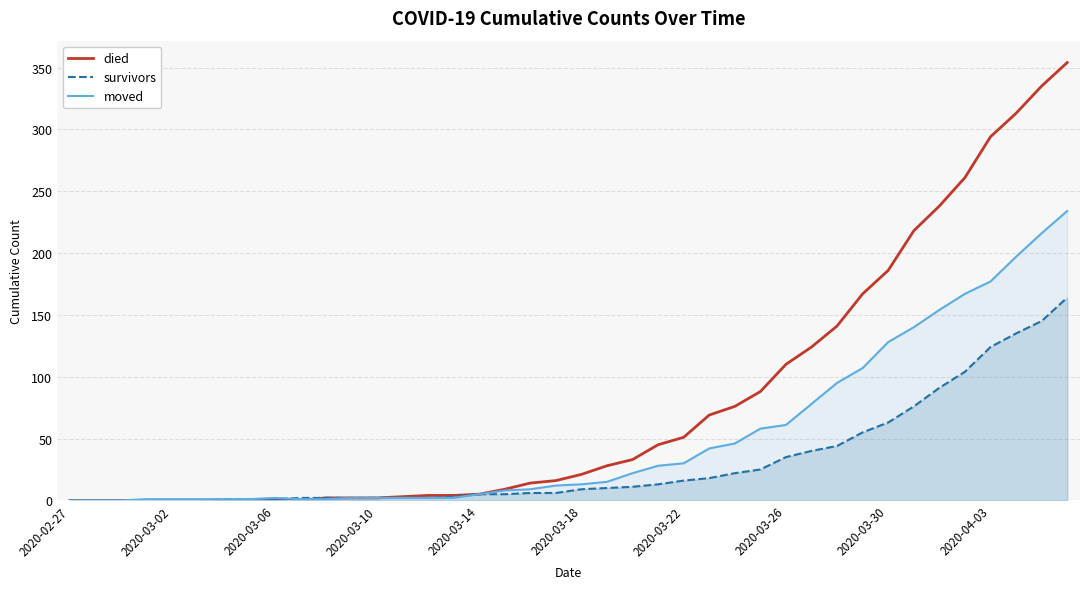

Is it true that survivors equals 7 at 21?

False